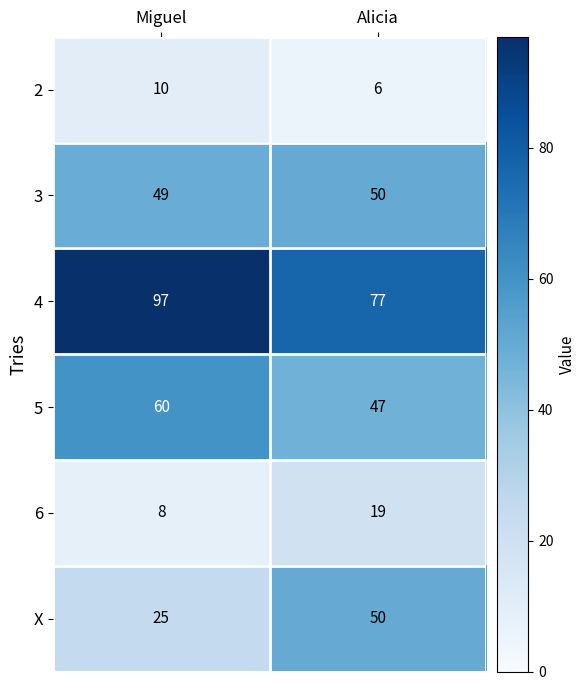

At which category does the chart reach its peak across all series?

Miguel